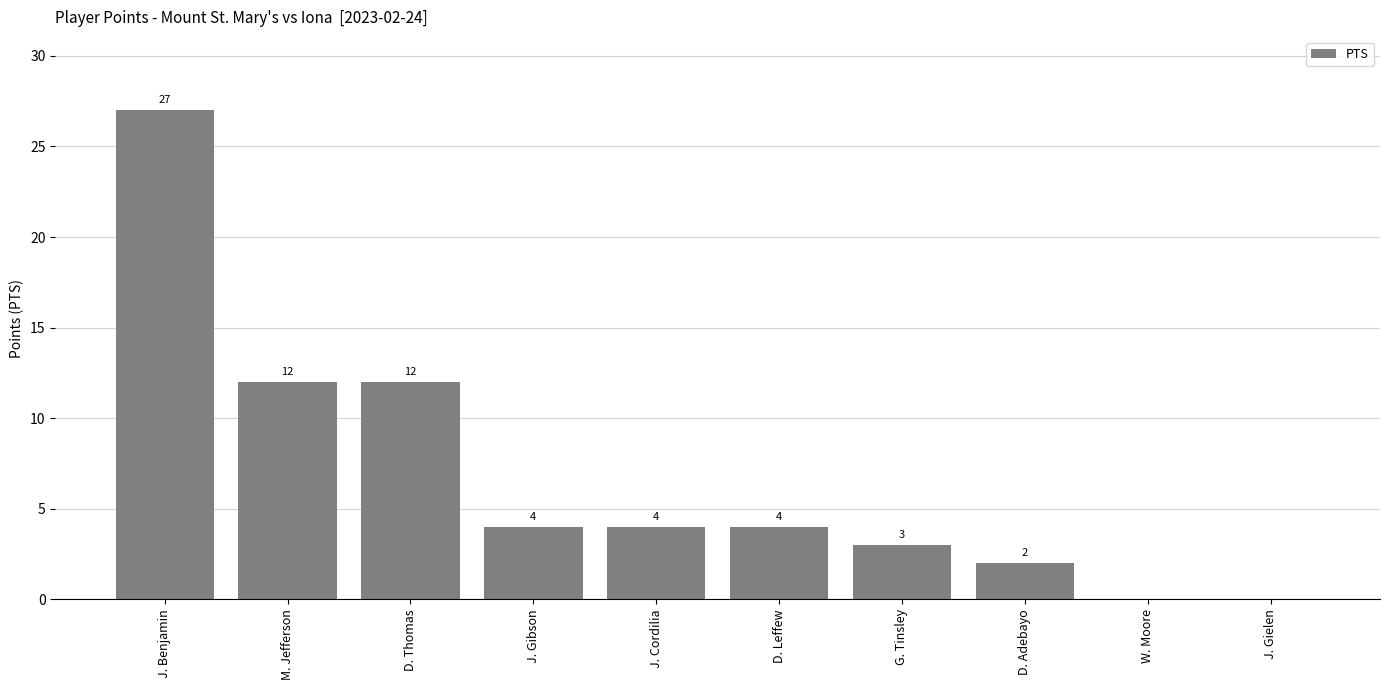

What is the sum of all values?

68